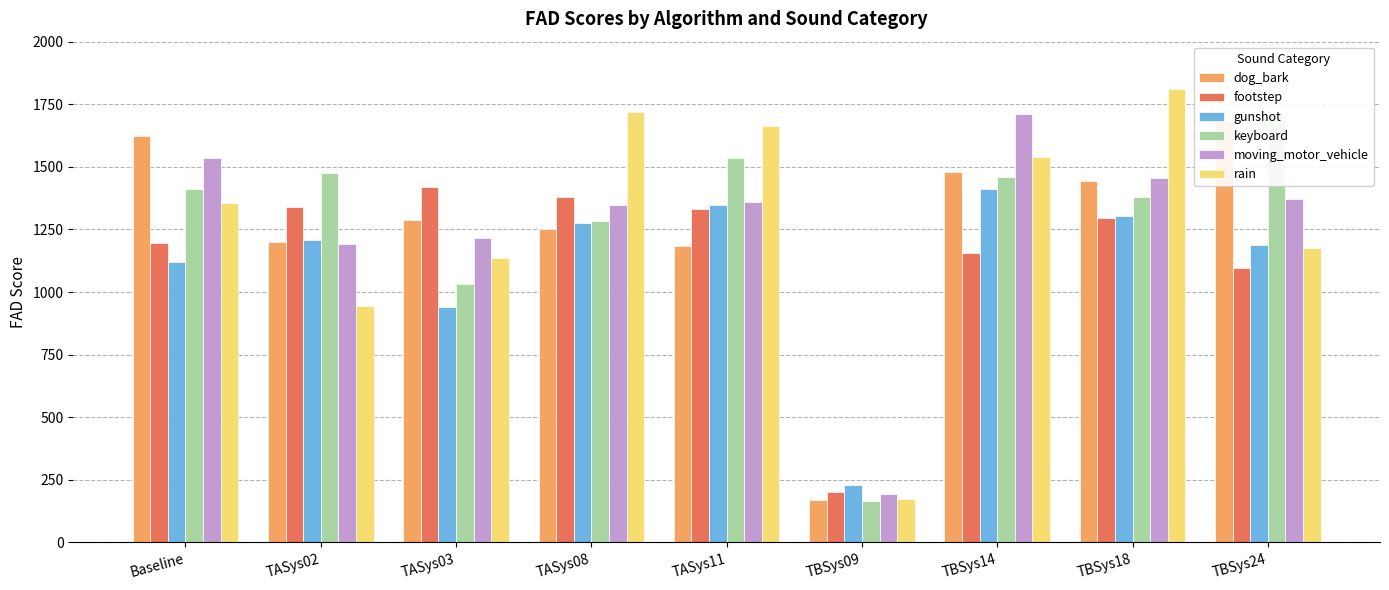

Rank the series at TBSys09 from lowest to highest value.

keyboard, dog_bark, rain, moving_motor_vehicle, footstep, gunshot